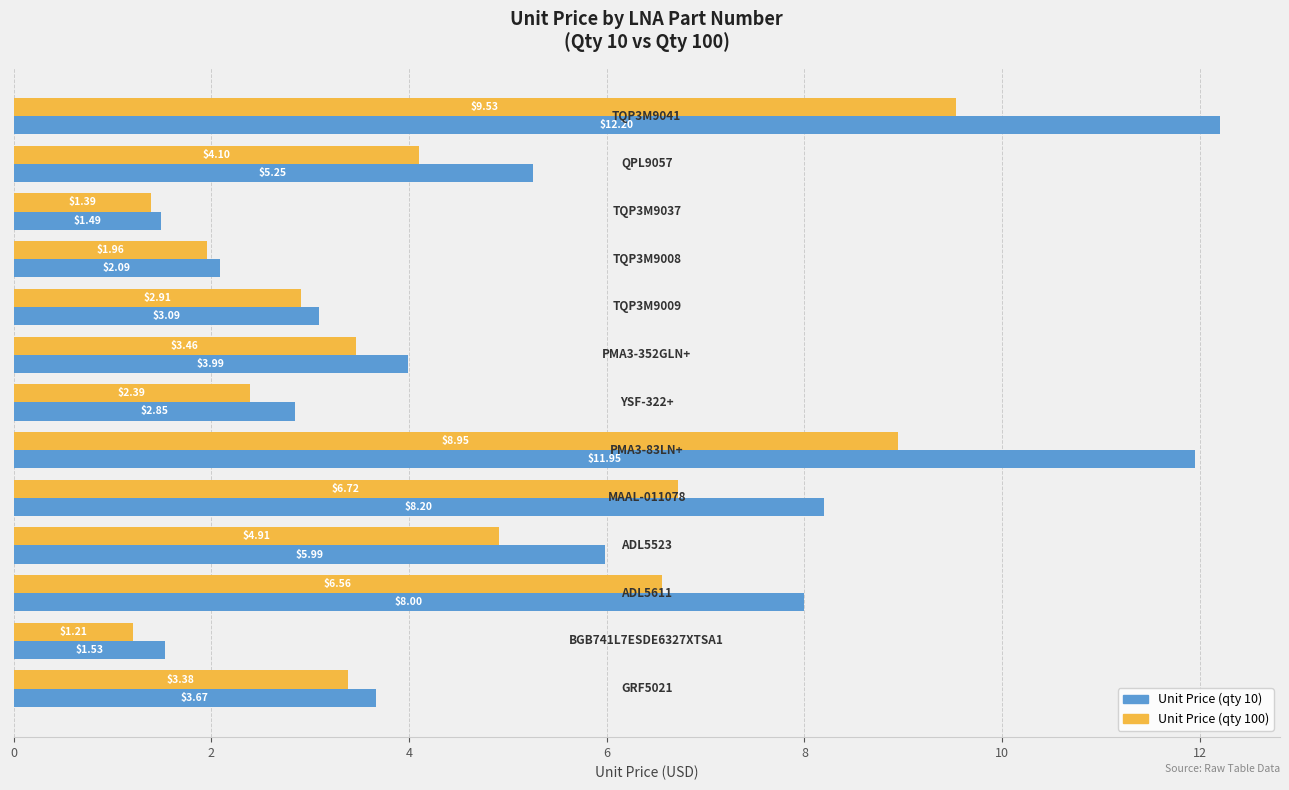

Rank the series by their average value, from highest to lowest.

Unit Price (qty 10), Unit Price (qty 100)